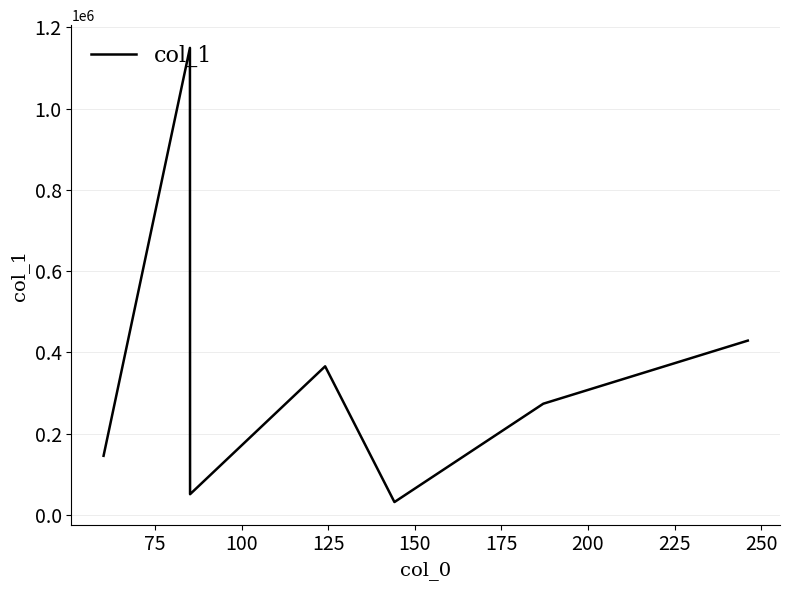

How many interior local valleys (lower than both neighbors) does the data have?

2